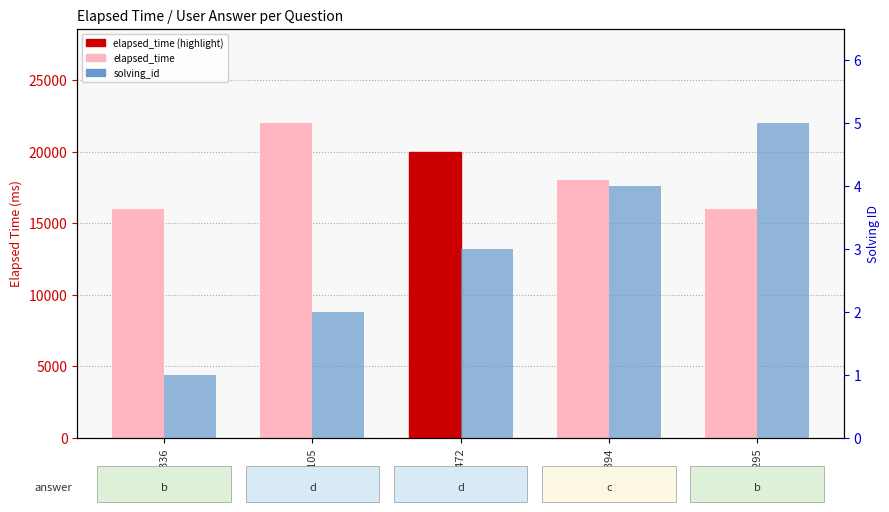

At q5336, list the series in order from largest to smallest.

elapsed_time, solving_id